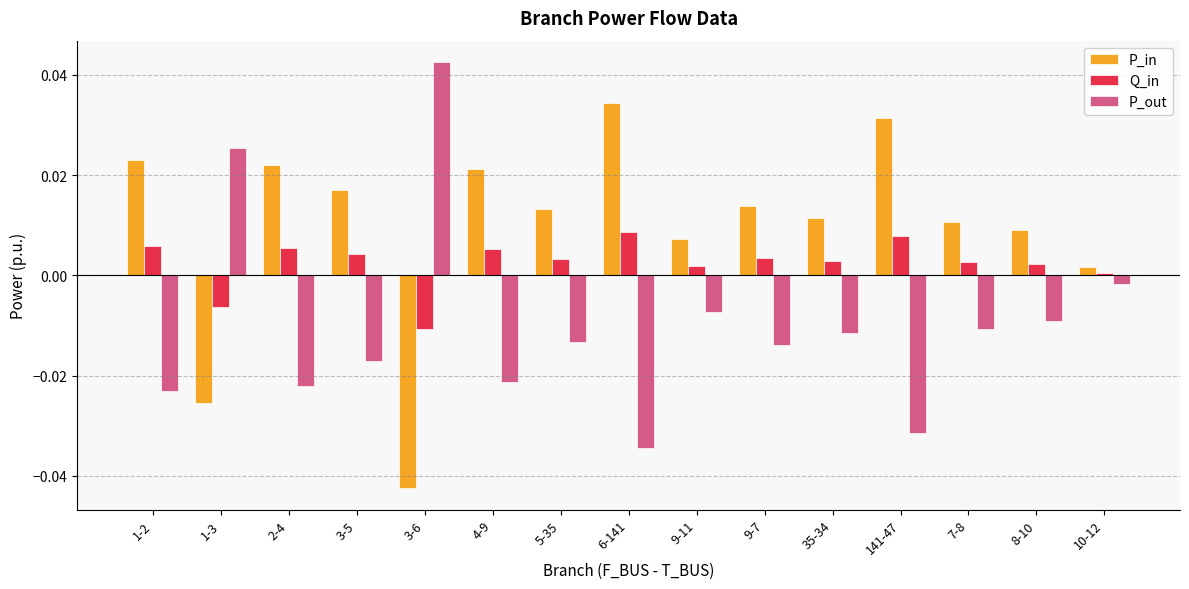

List the series in order of their overall mean, lowest first.

P_out, Q_in, P_in